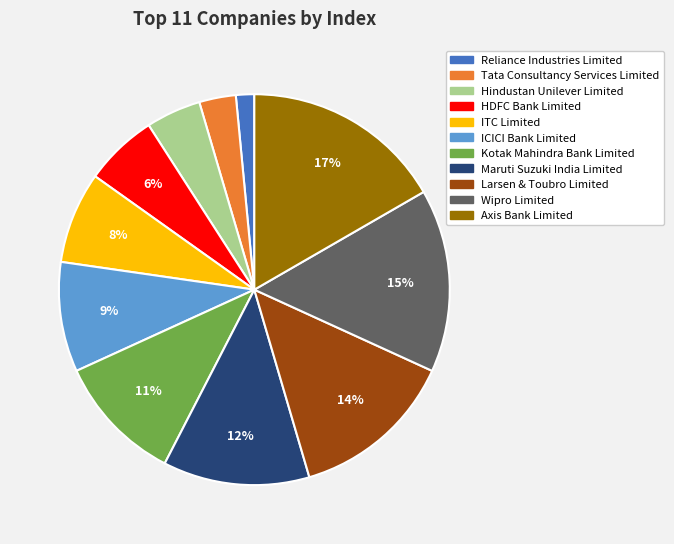

To the nearest percent, what is the combined percentage of Axis Bank Limited and Larsen & Toubro Limited?

30%